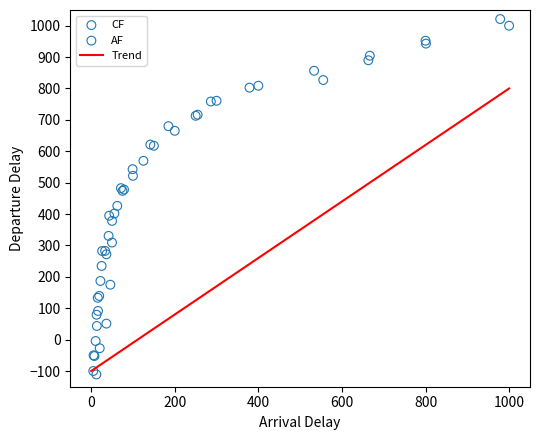

Which series has the widest spread of Y values?

AF